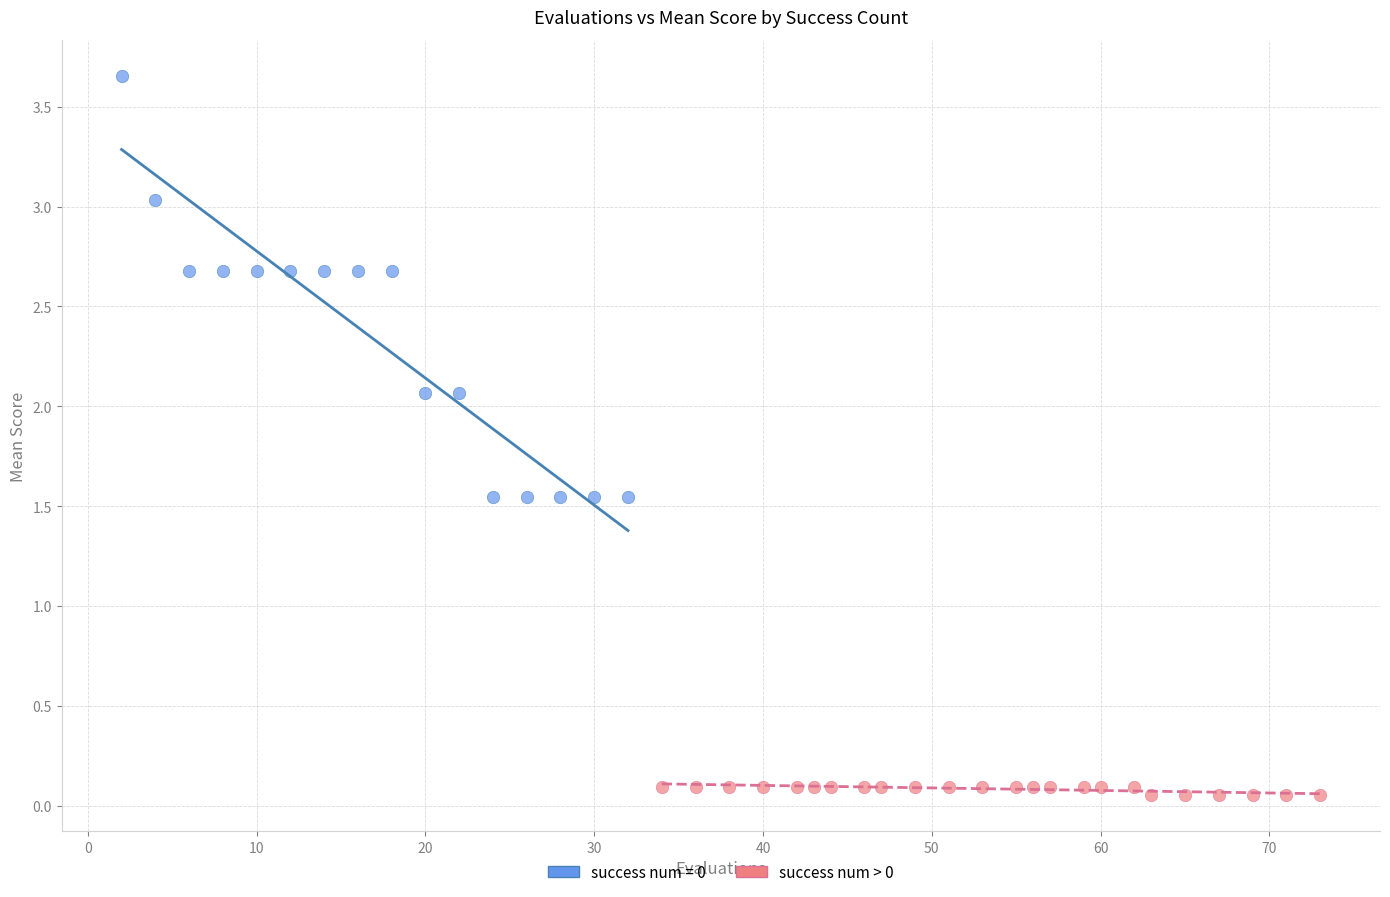

Which series reaches the minimum Y coordinate?

success num > 0